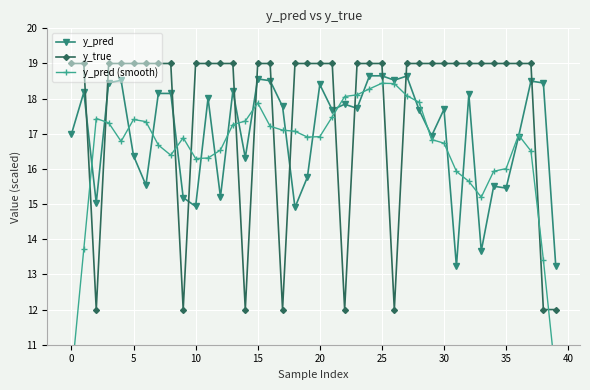

What is the label of the 22nd point from the right?

18